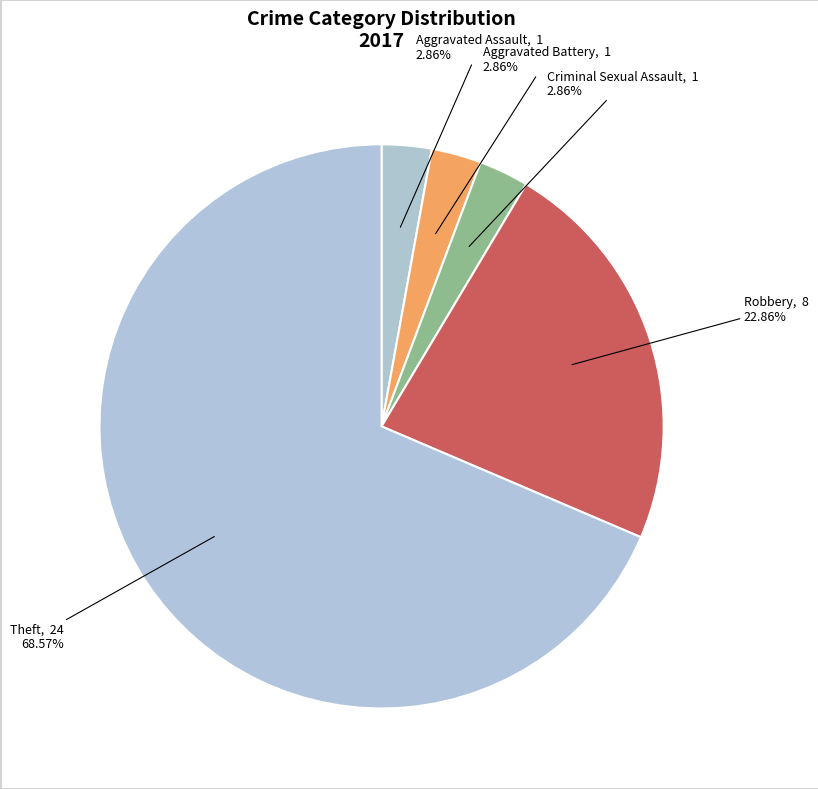

Count the number of slices in the pie.

5